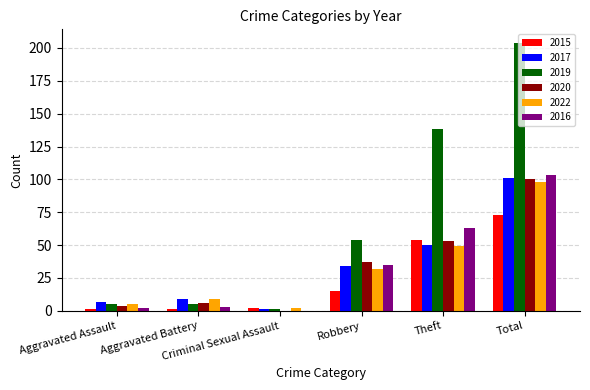

Which series has the largest total across all categories?

2019